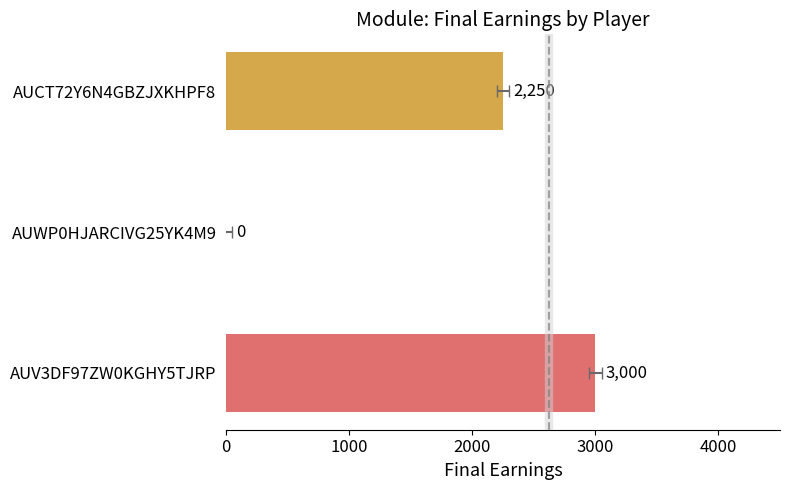

How many bars are there in total?

3